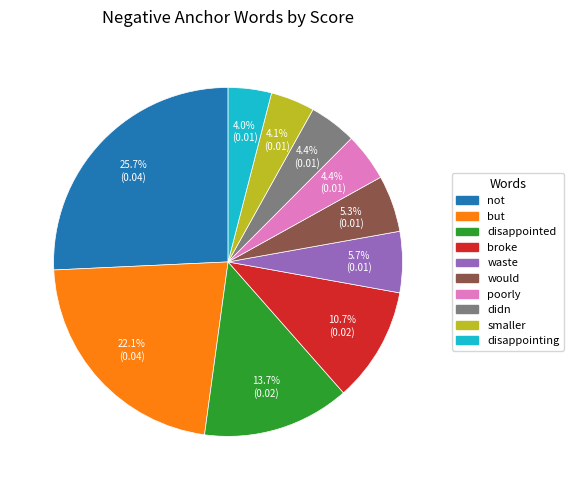

Does any single category account for the majority?

No